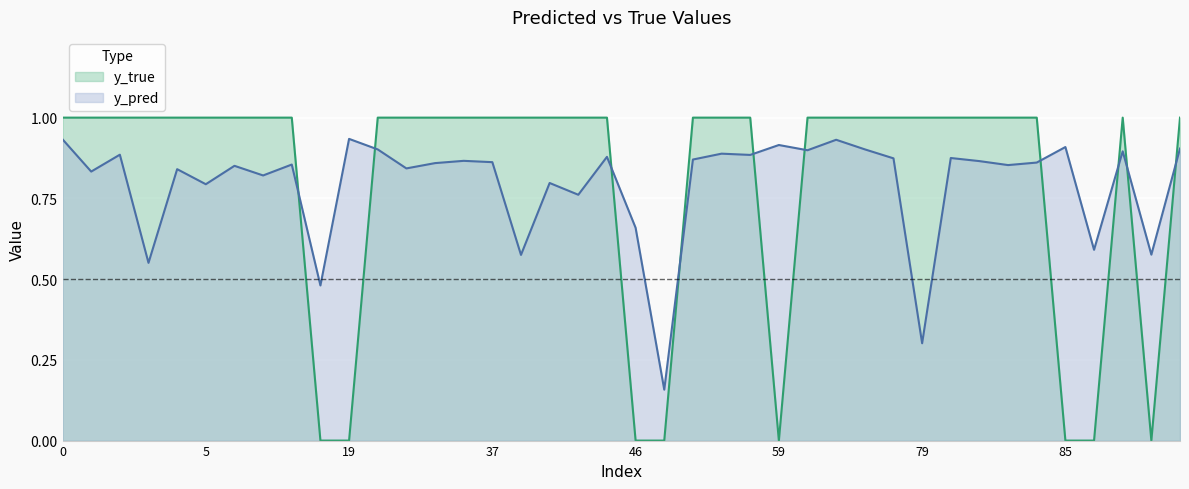

Rank the series by their maximum value, from lowest to highest.

y_pred, y_true